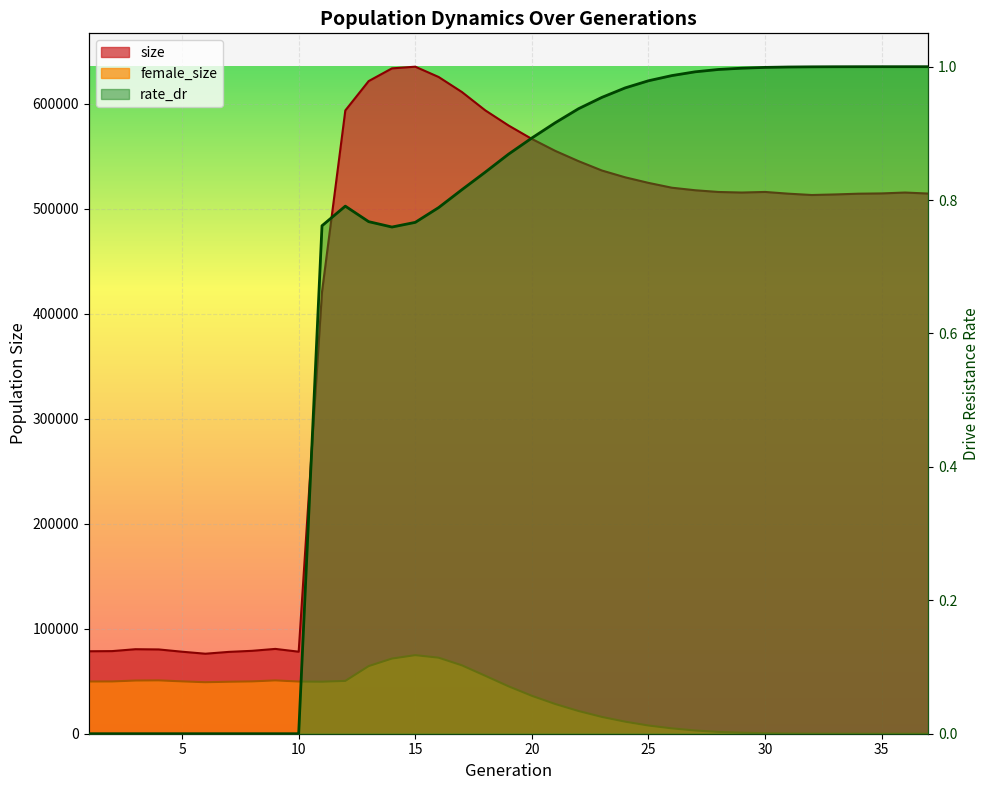

Which series has the widest spread of values?

size